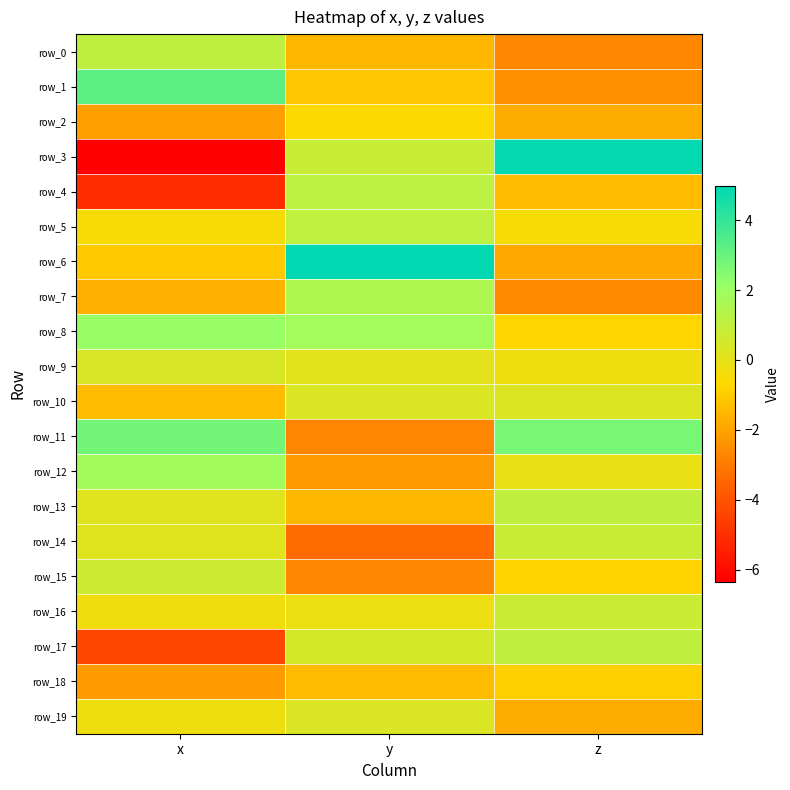

List the labels in order of row_11 value, largest first.

x, z, y